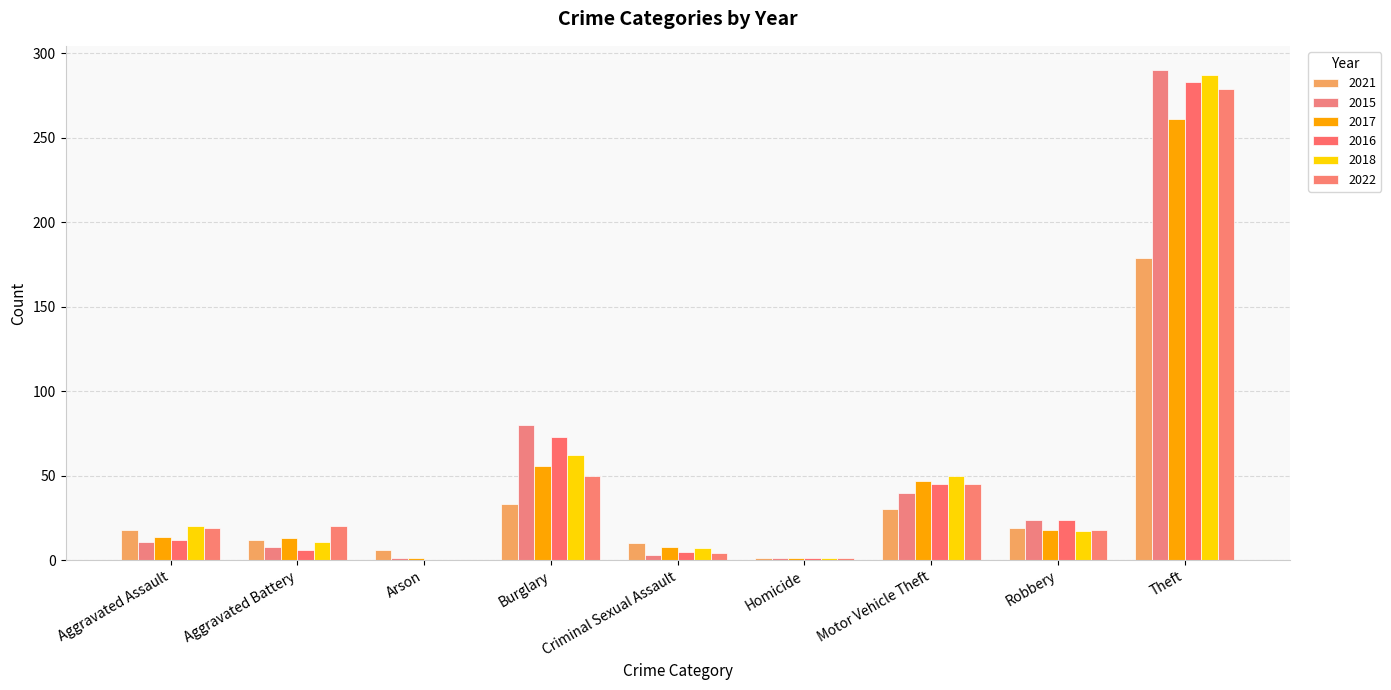

What is the sum of the 2021 values at Motor Vehicle Theft and Criminal Sexual Assault?

40